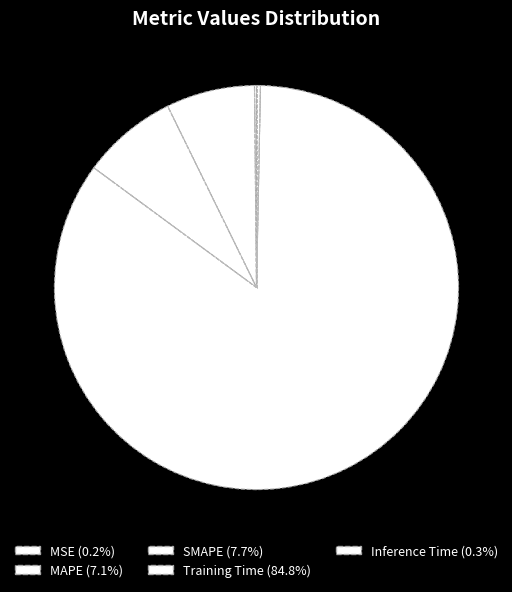

Which slice is the largest?

Training Time